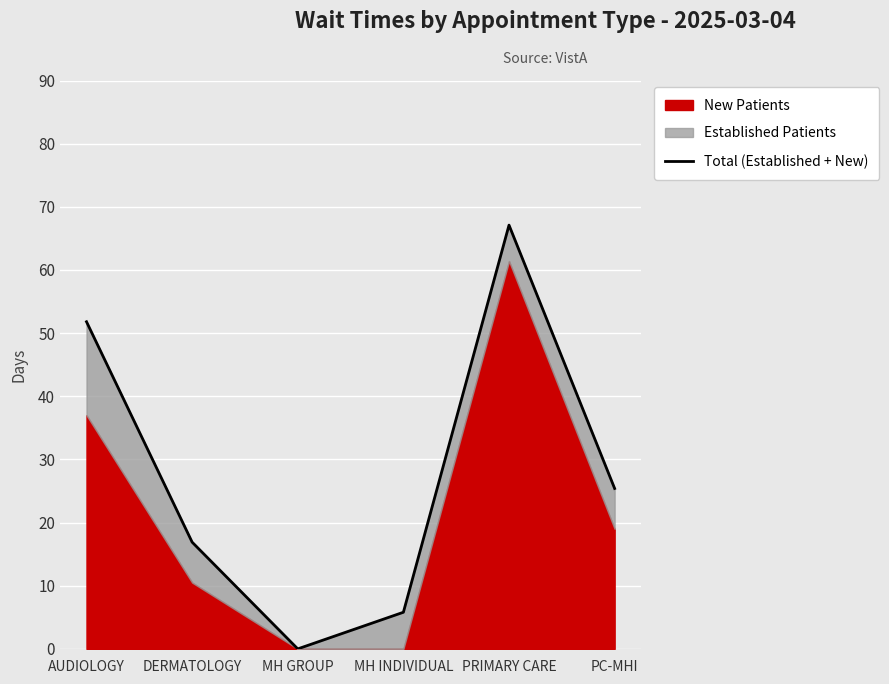

Which category has the highest value across all series?

PRIMARY CARE